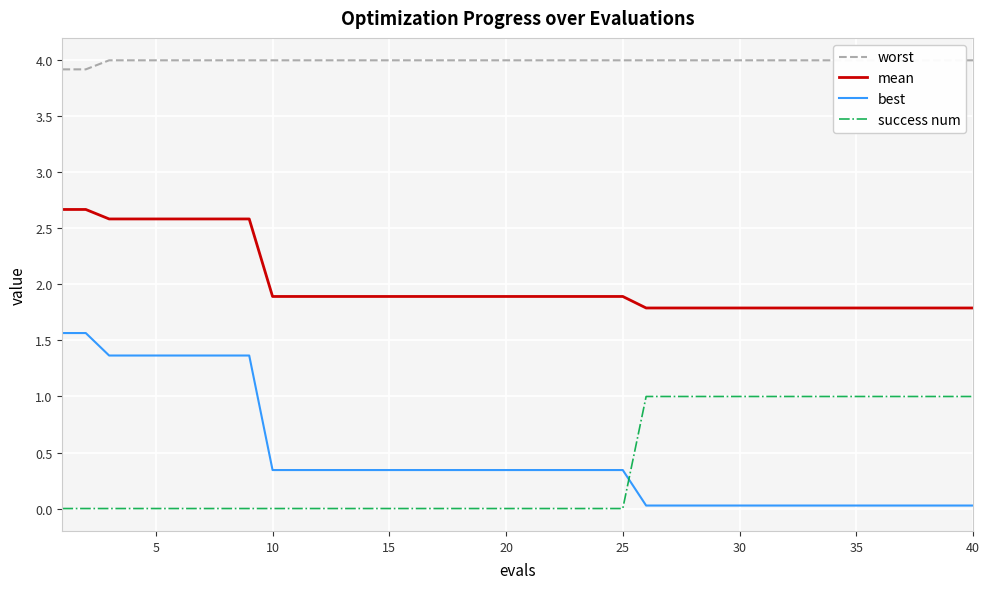

List the series in order of their peak value, lowest first.

success num, best, mean, worst